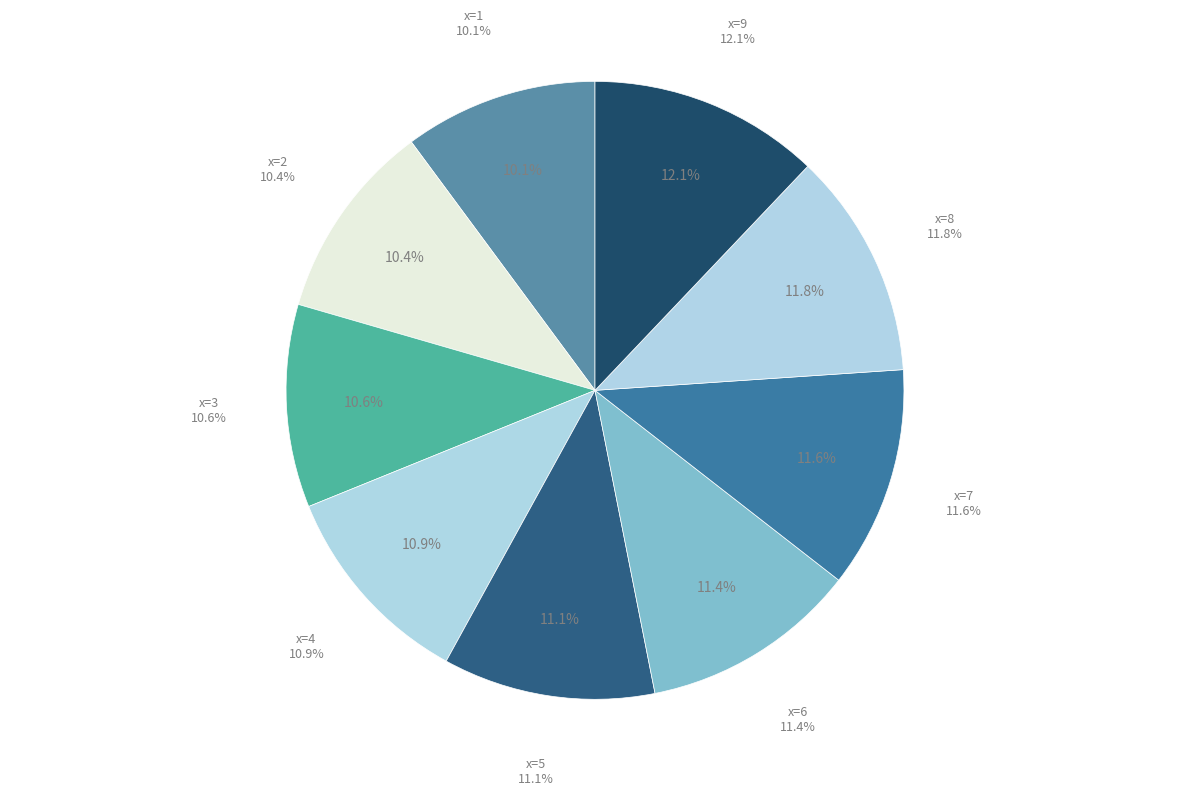

Count the number of slices in the pie.

9